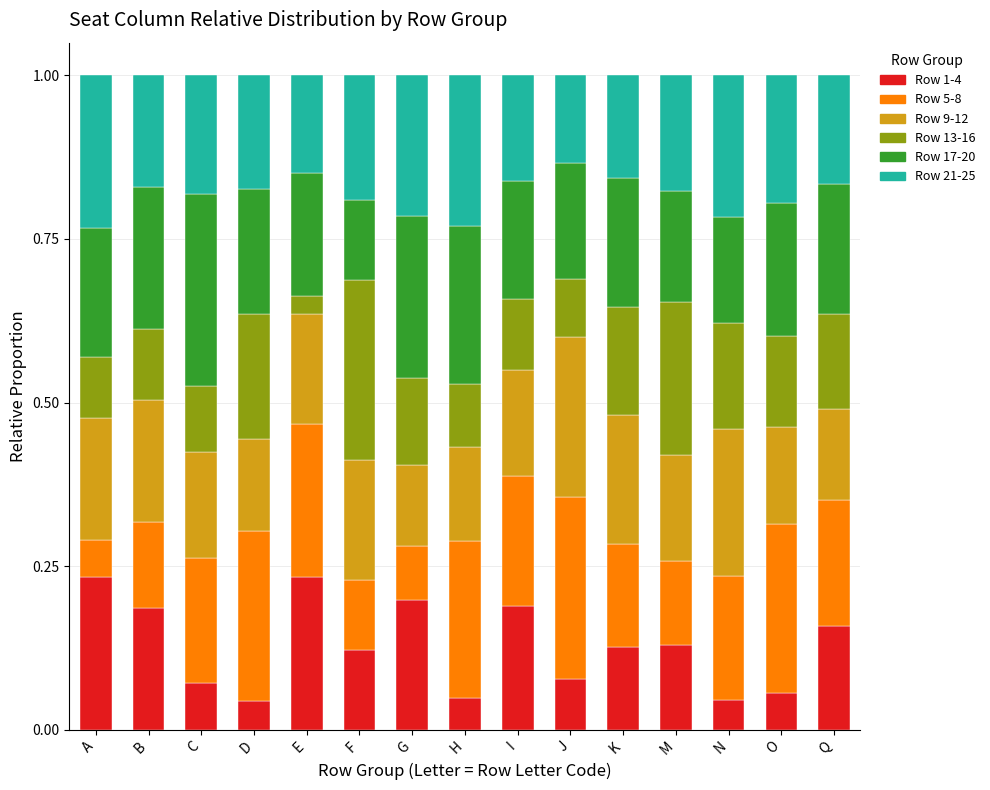

What is the total value across all series at Q?

1.0